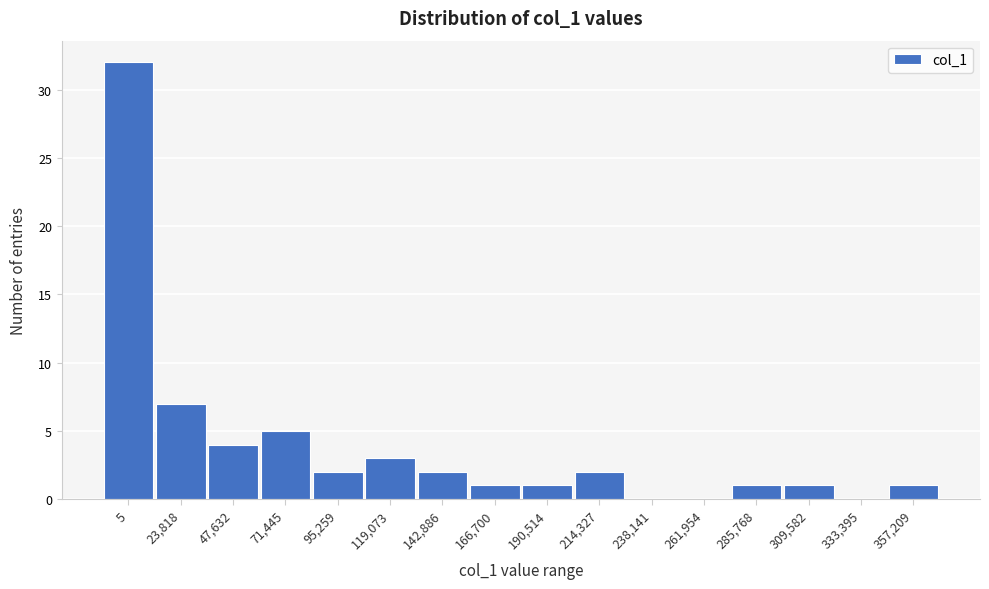

Reading right to left, list all the values displayed in this chart.

357,209=1	333,395=0	309,582=1	285,768=1	261,954=0	238,141=0	214,327=2	190,514=1	166,700=1	142,886=2	119,073=3	95,259=2	71,445=5	47,632=4	23,818=7	5=32